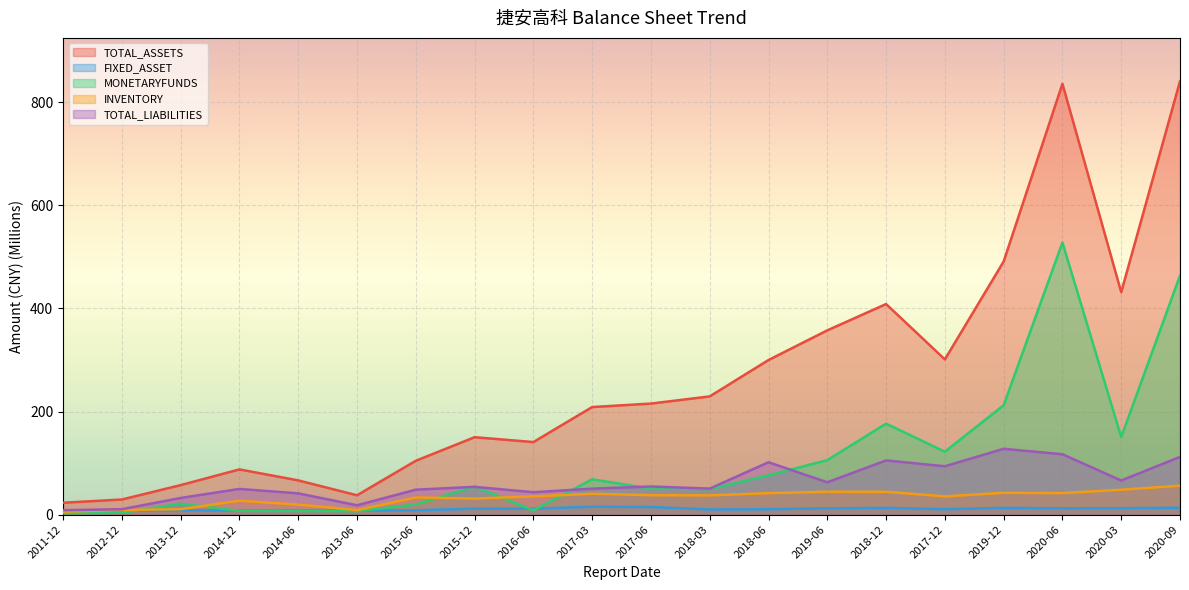

At how many categories does at least one series exceed 352?

6